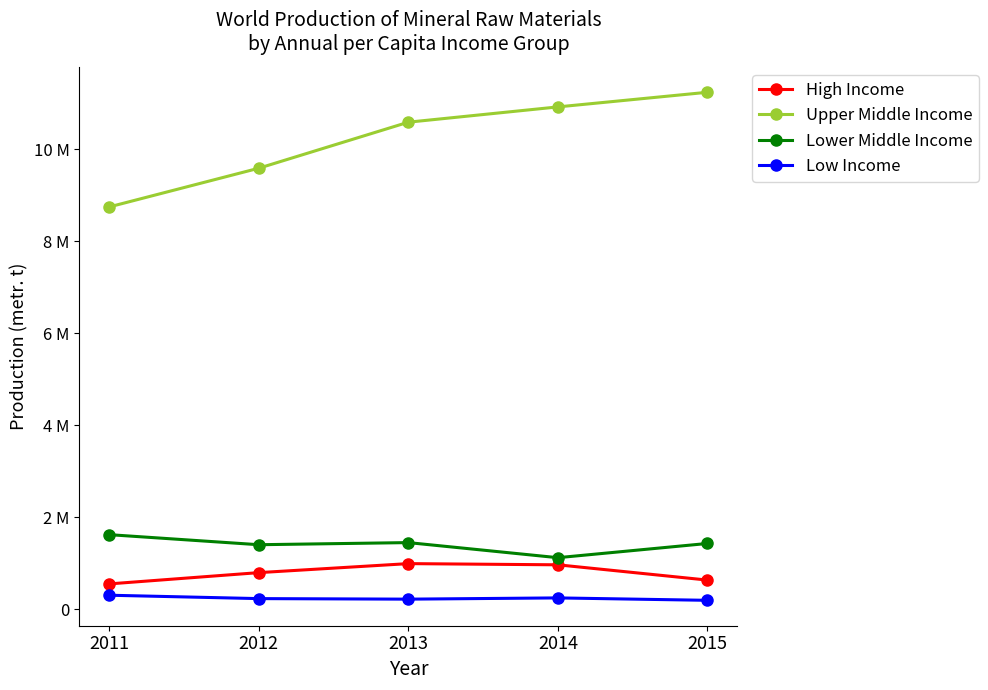

At which category is the sum across all series the highest?

2015